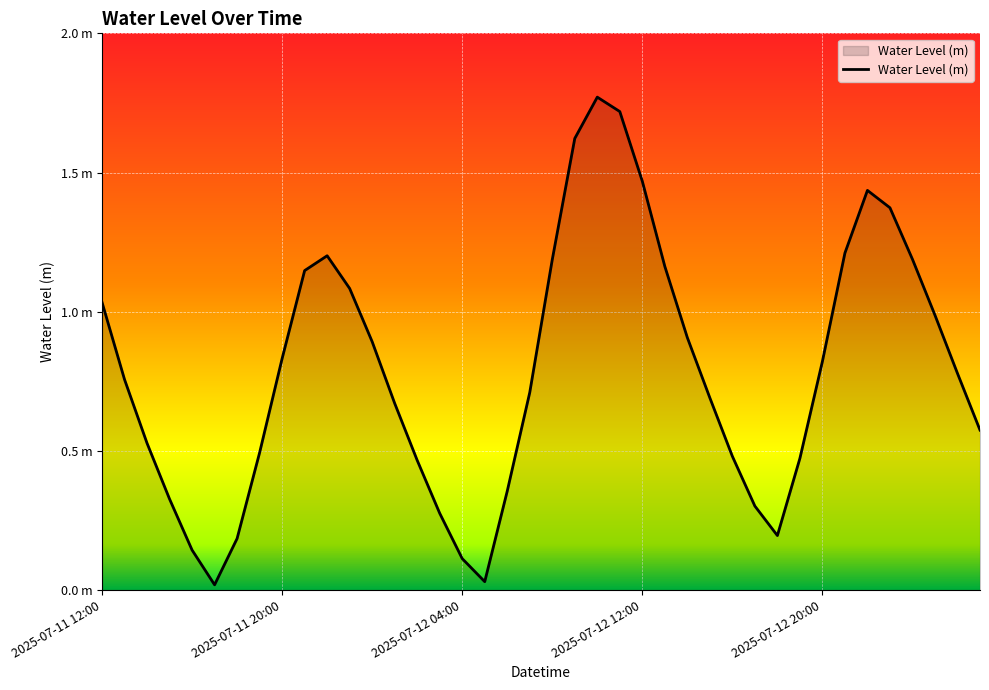

What is the greatest value displayed?

1.8